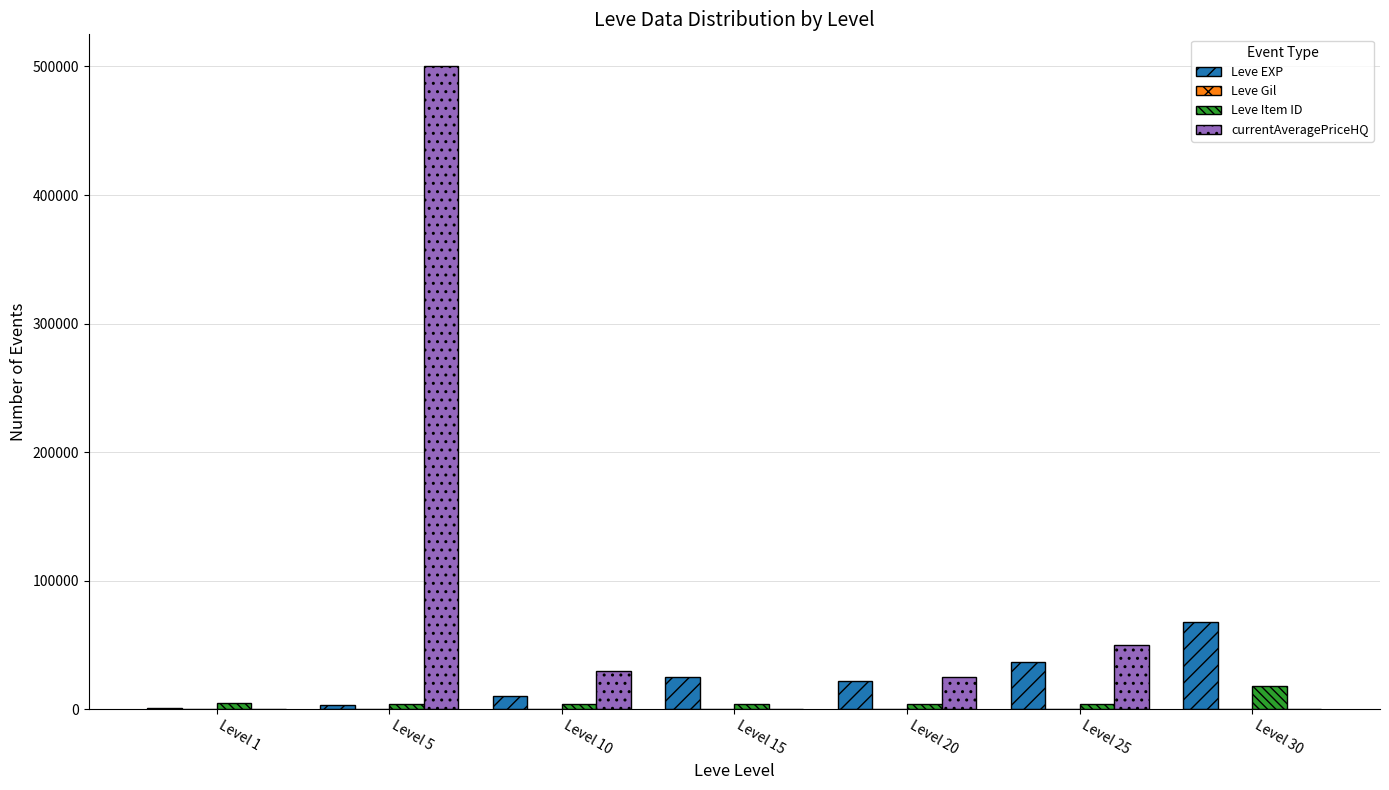

Are the bars grouped side by side (vs. stacked)?

Yes